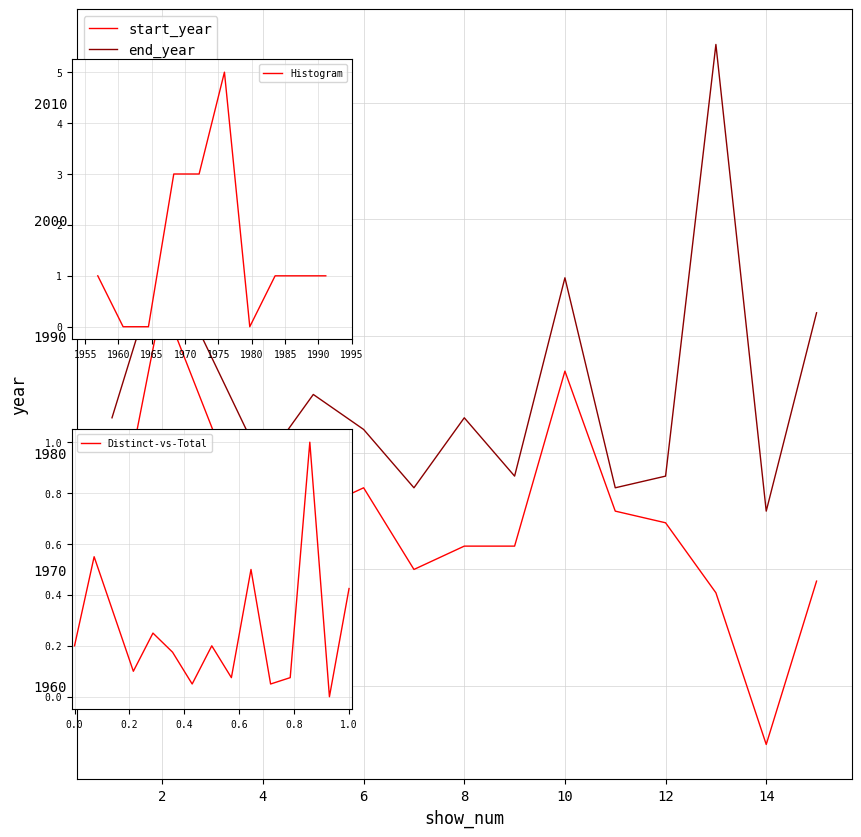

True or false: end_year has a value of 1983 at 8.

True